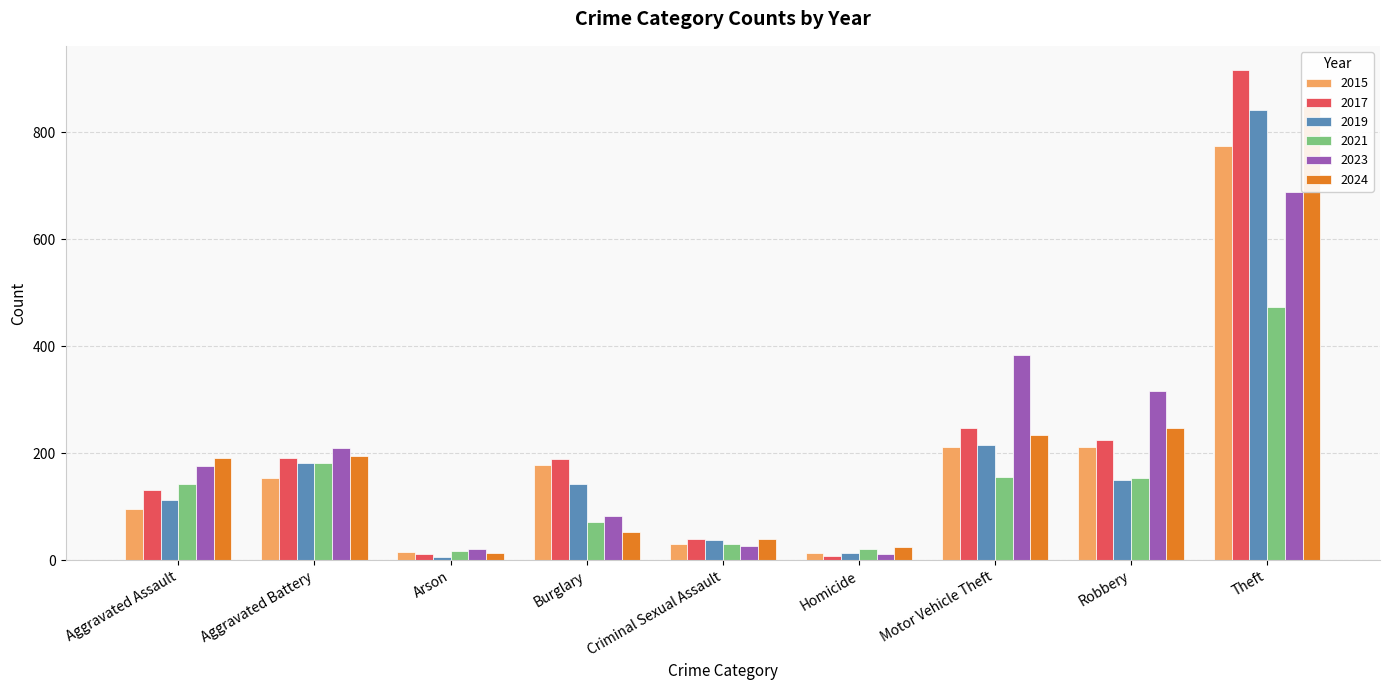

Rank the series by their maximum value, from lowest to highest.

2021, 2023, 2015, 2019, 2024, 2017